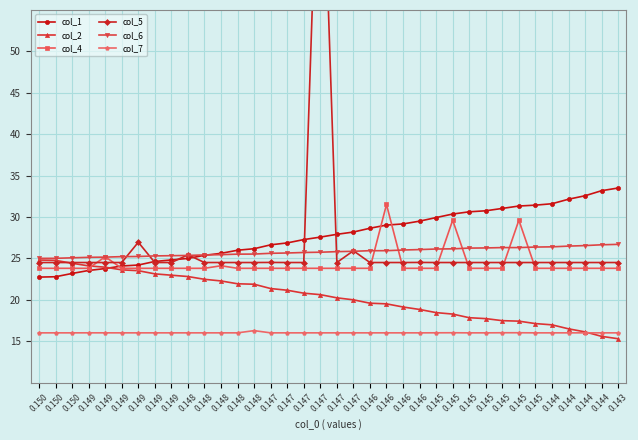

Between 0.146 and 0.145, which series saw the biggest shift?

col_1